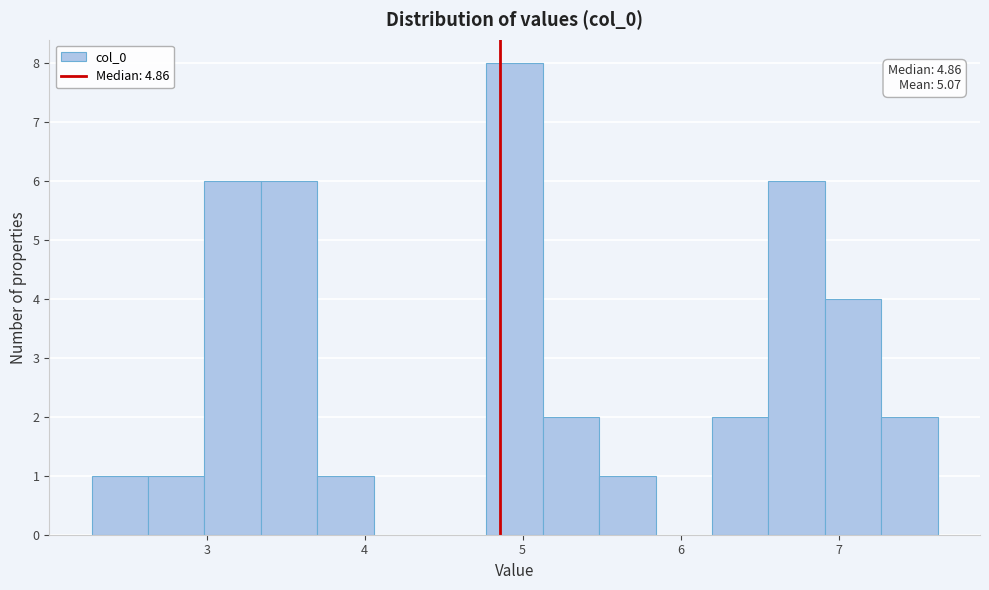

Around what value on the x-axis is the tallest bar? Give the approximate position of its centre, as read against the axis.

4.9